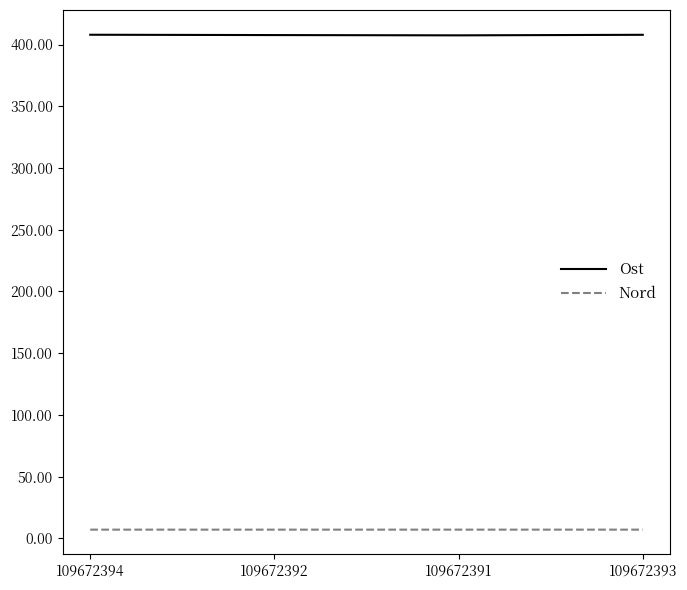

Which series has the widest spread of values?

Ost